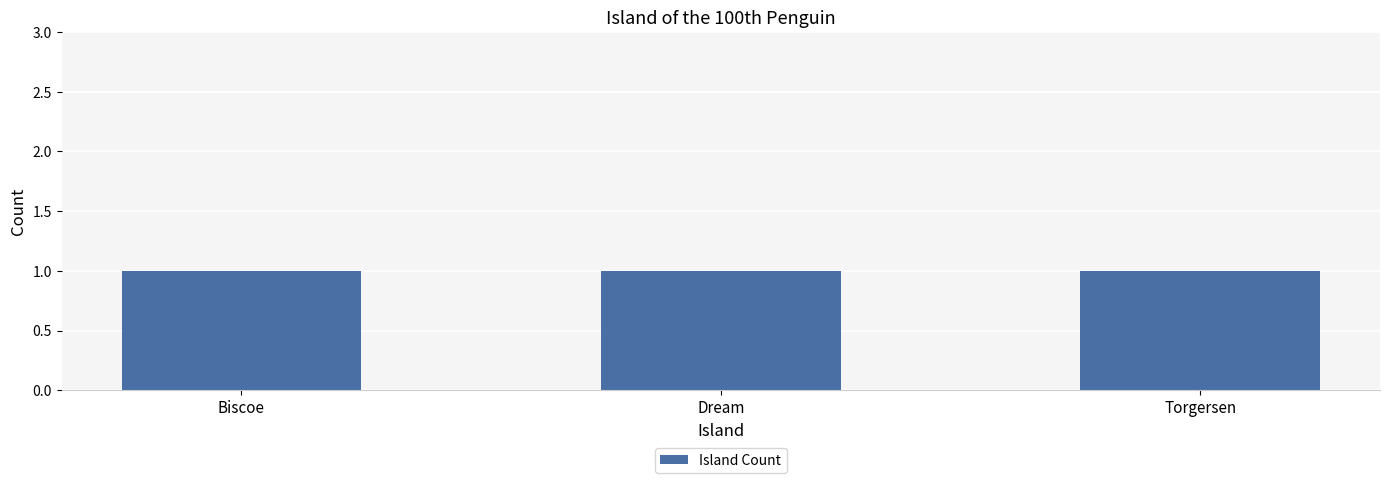

True or false: the data shows 2 at 4.

False